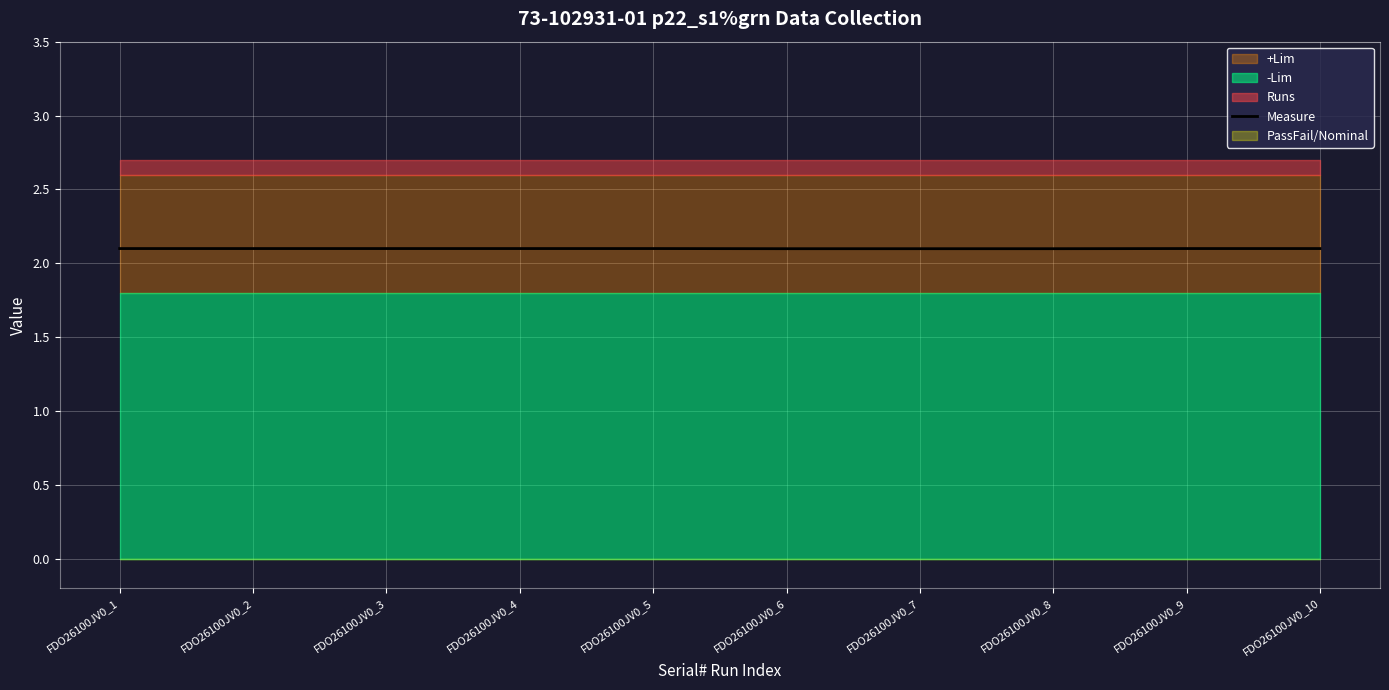

Is it true that Measure equals 3.4 at FDO26100JV0_2?

False